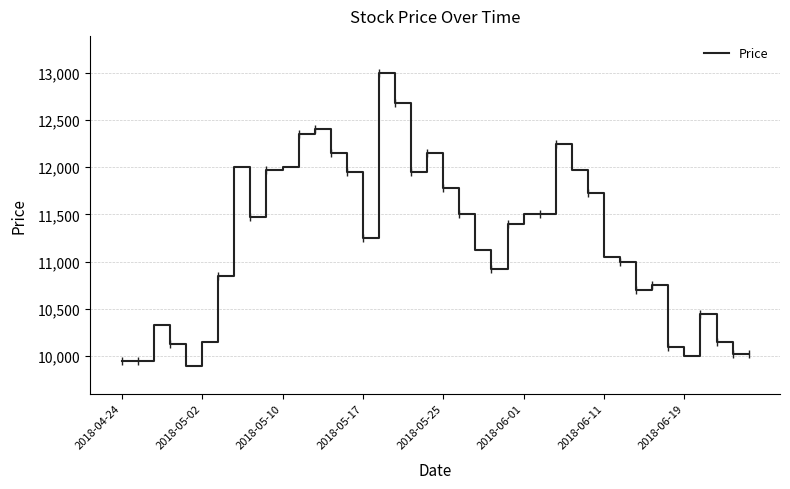

Where is the data nearest to the value 11450?

8